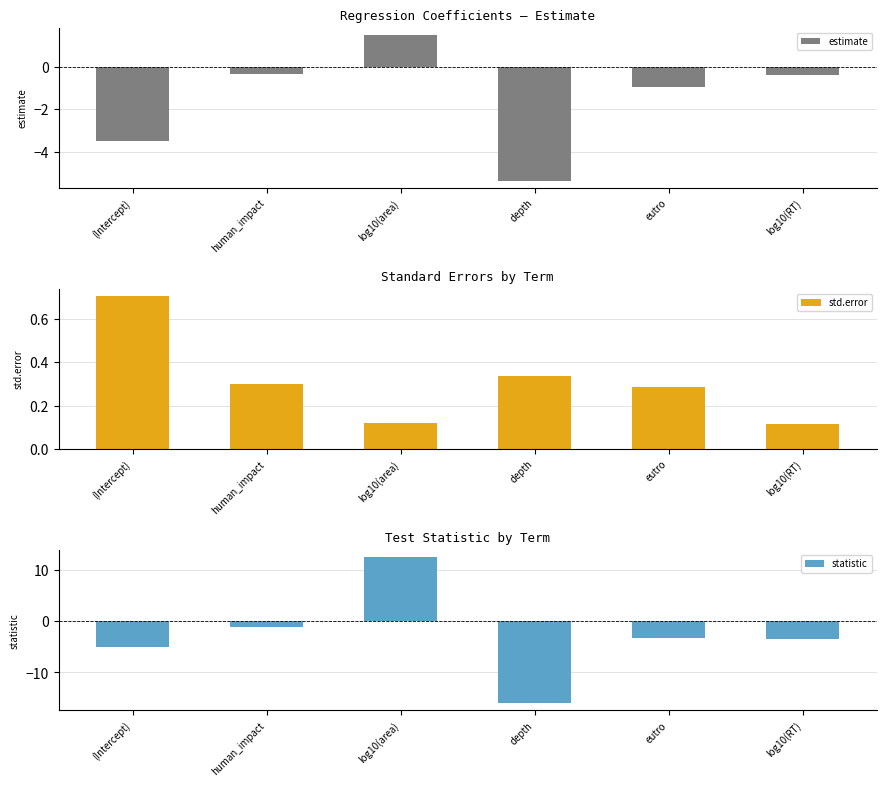

What position from the right is (Intercept)?

6